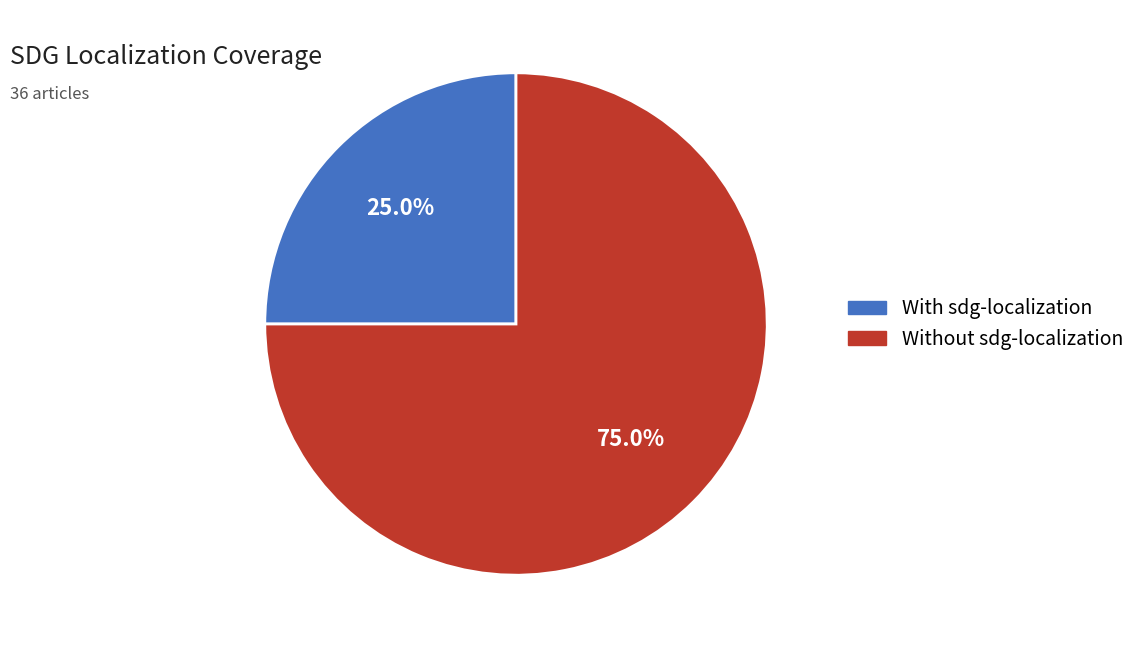

Which category accounts for the majority?

Without sdg-localization